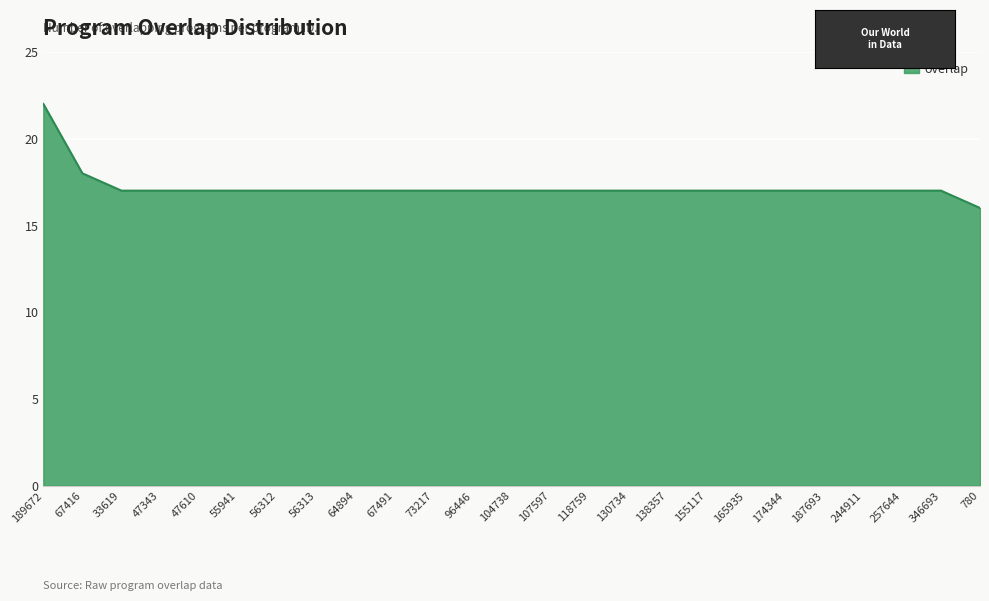

Which label corresponds to the smallest value in the chart?

780